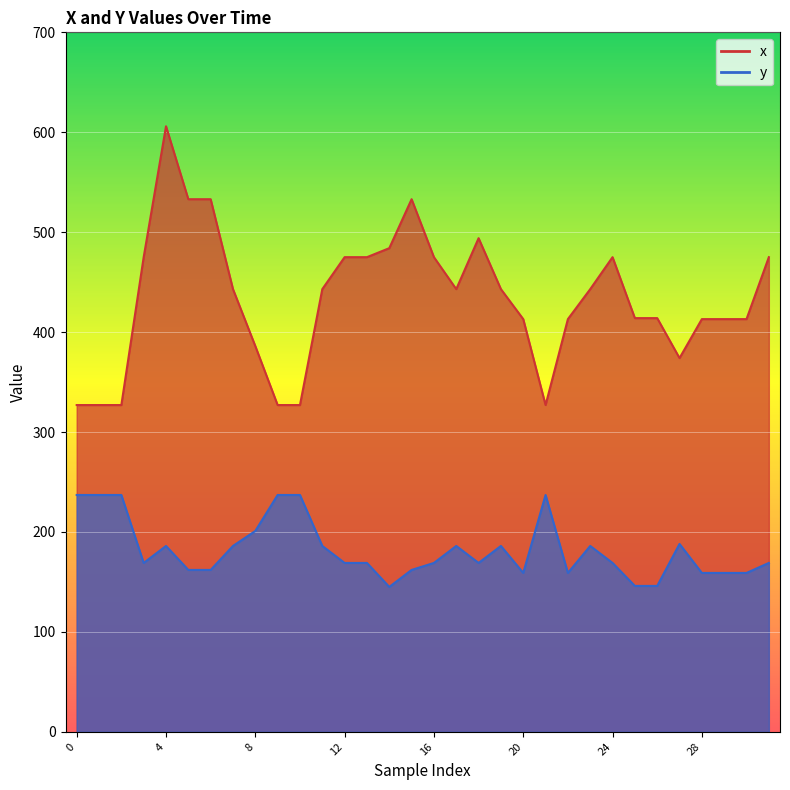

What is the average value of the y series?

182